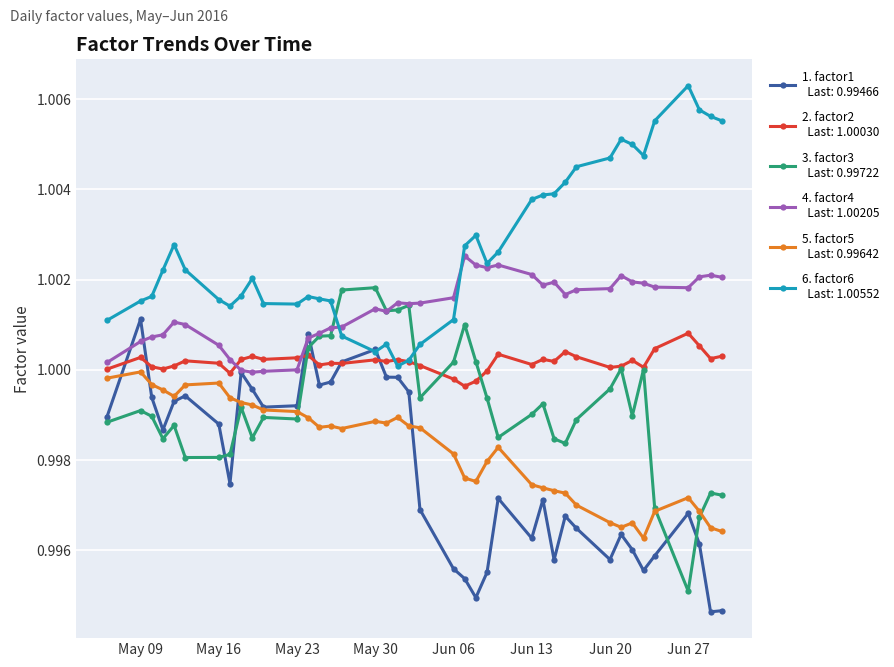

Is this an area chart (filled region under the line)?

No